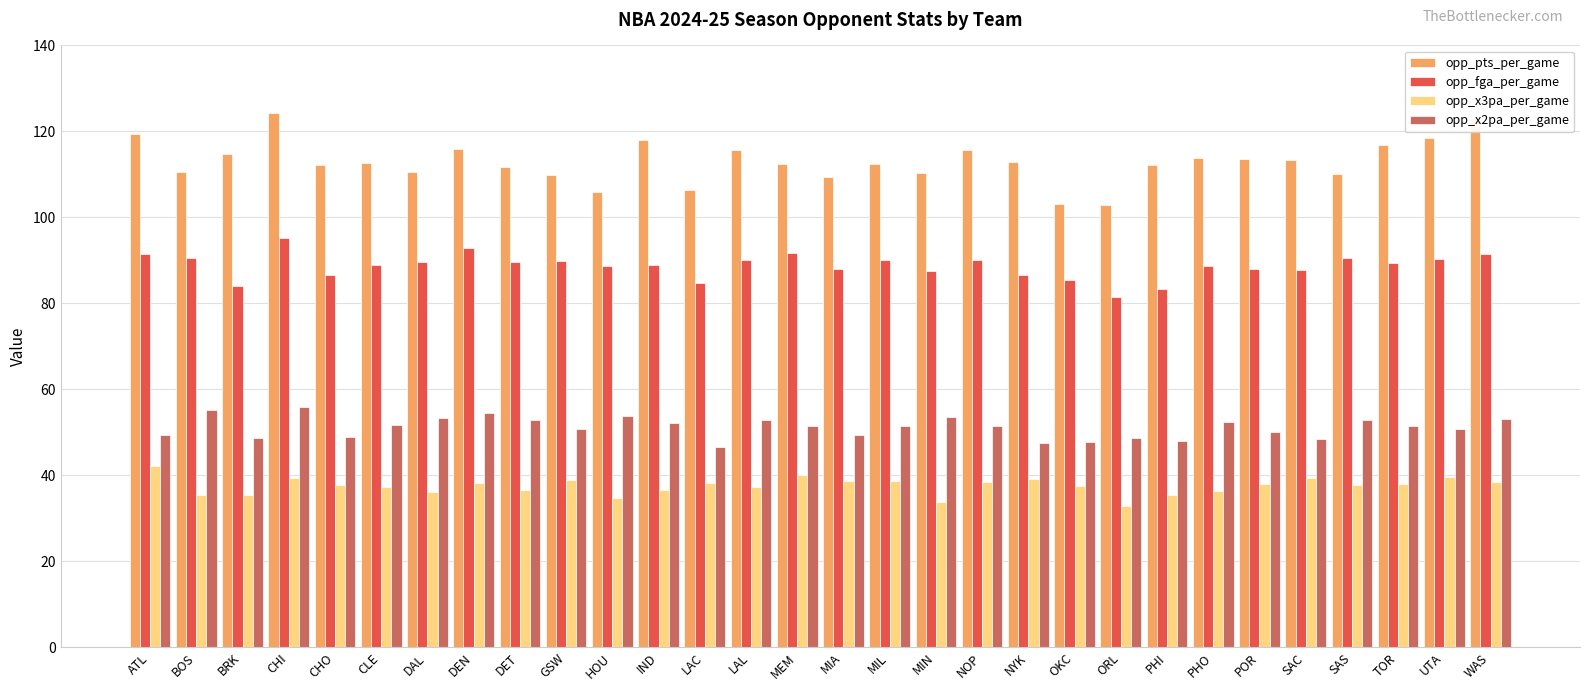

Rank the series at TOR from highest to lowest value.

opp_pts_per_game, opp_fga_per_game, opp_x2pa_per_game, opp_x3pa_per_game